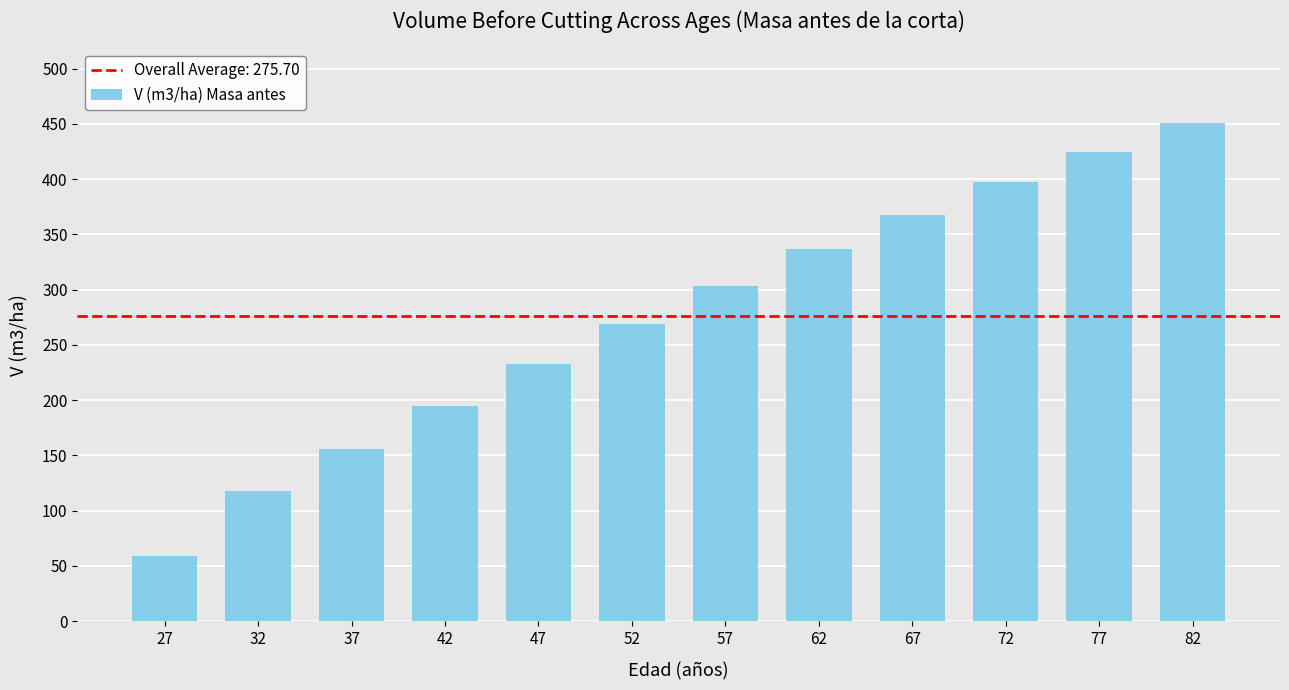

Where is the data nearest to the value 254?

52